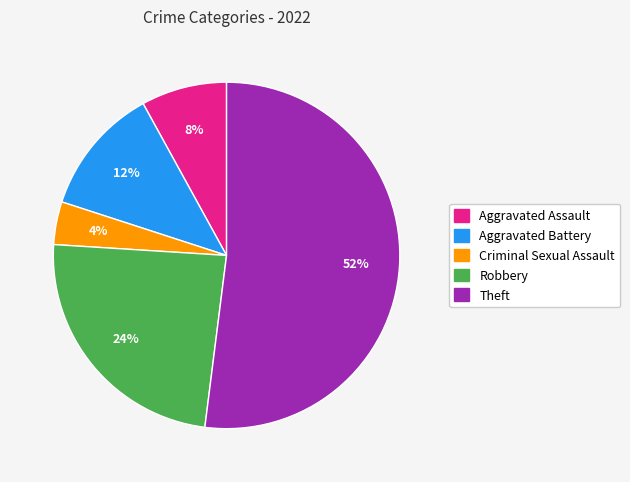

Approximately how many times larger is the value at Robbery compared to Aggravated Battery?

2.0